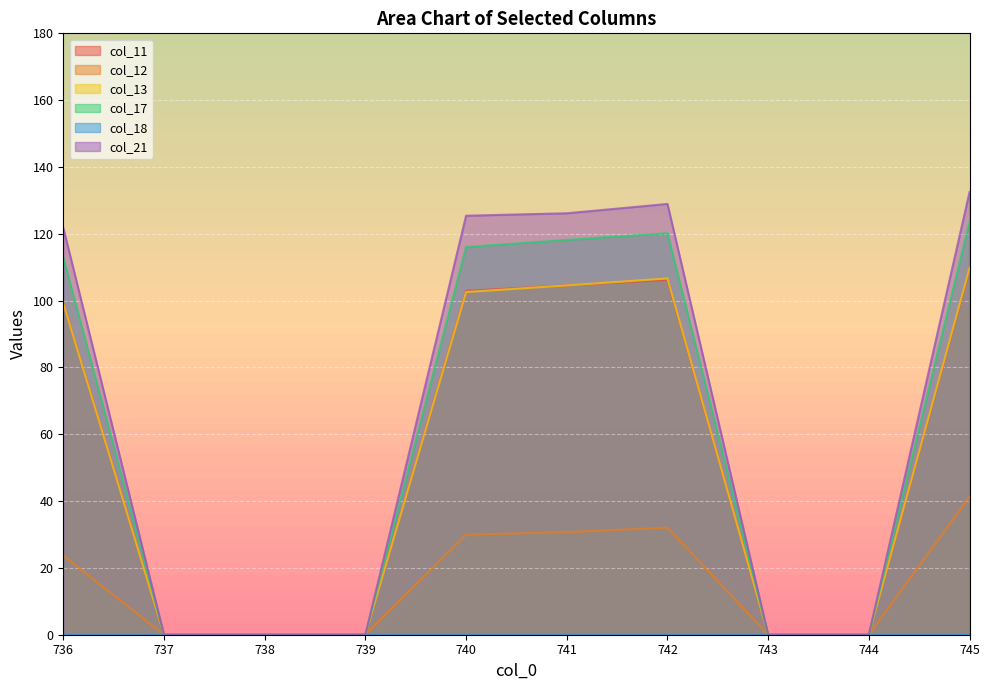

Is it true that col_12 equals 12.9 at 744?

False